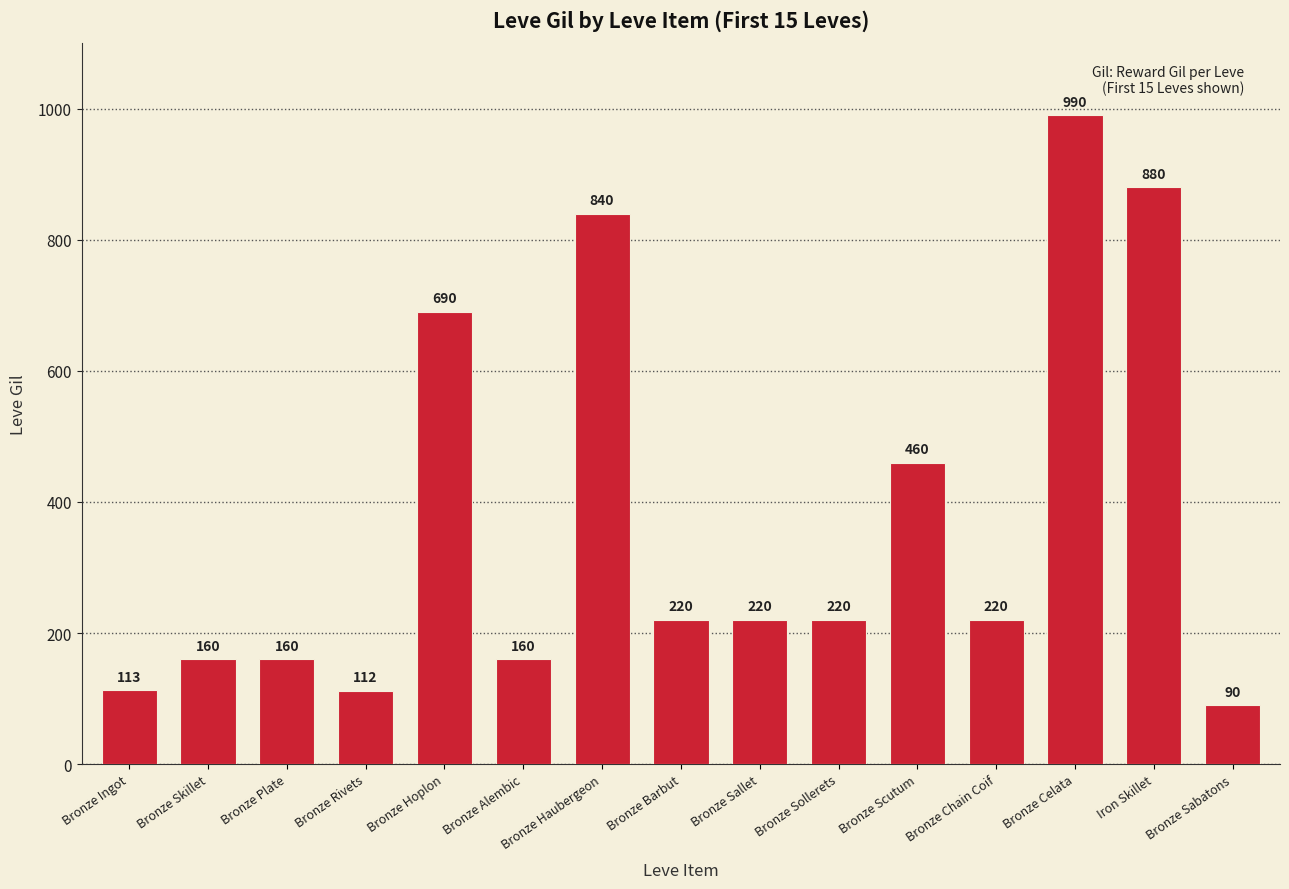

The value at Bronze Celata is 1439. True or false?

False